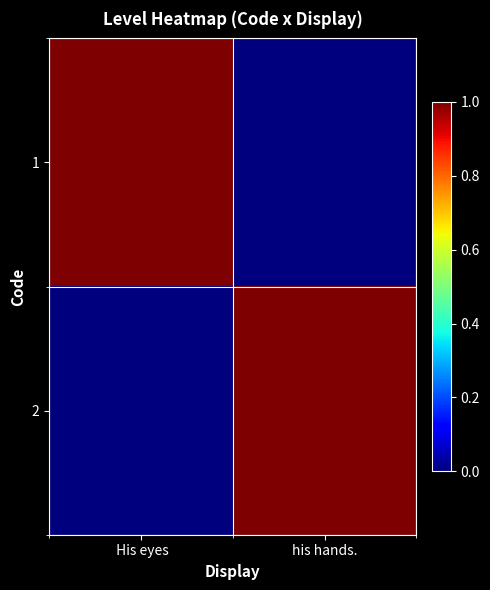

Rank the series by their maximum value, from lowest to highest.

1, 2